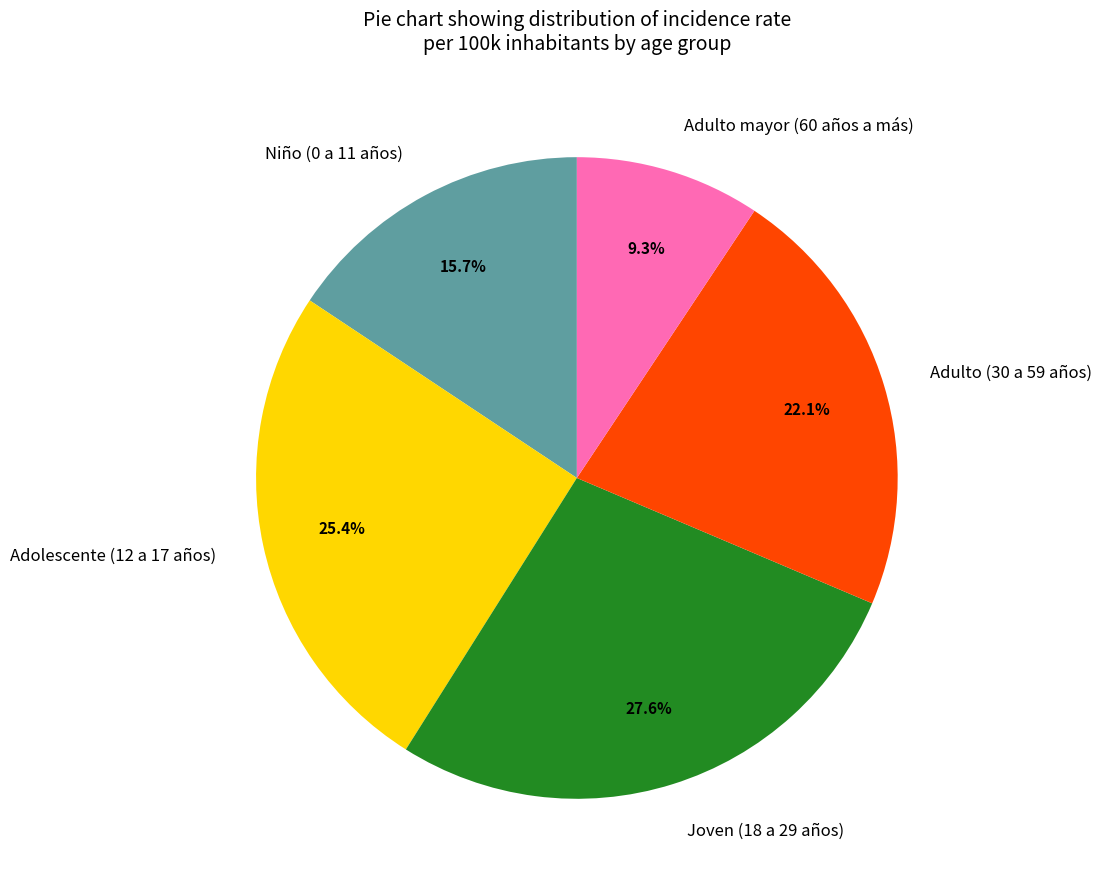

Rank the categories by value from lowest to highest.

Adulto mayor (60 años a más), Niño (0 a 11 años), Adulto (30 a 59 años), Adolescente (12 a 17 años), Joven (18 a 29 años)